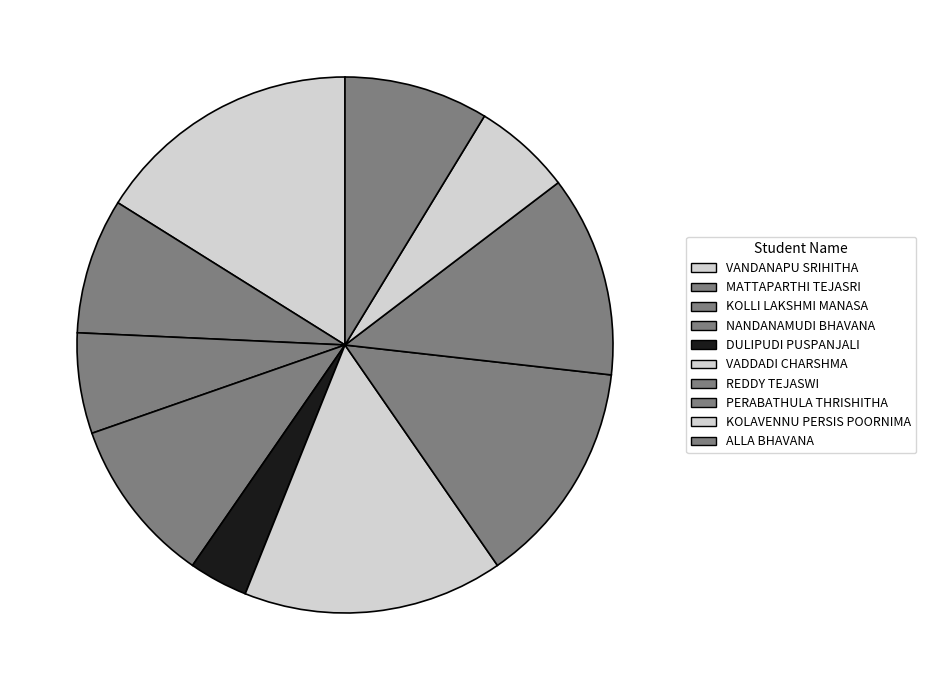

How many segments does this pie chart have?

10